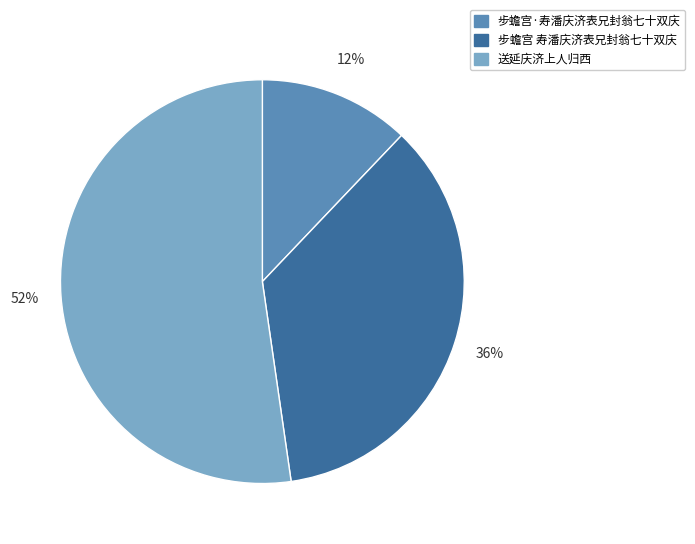

Do 送延庆济上人归西 and 步蟾宫 寿潘庆济表兄封翁七十双庆 together represent more than half of the pie?

Yes